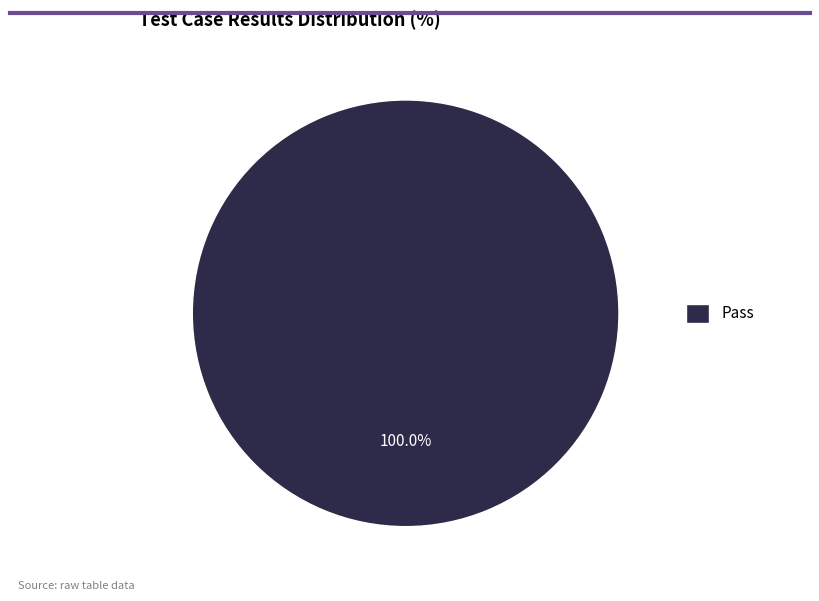

Is it true that Pass is 100% of the pie?

True